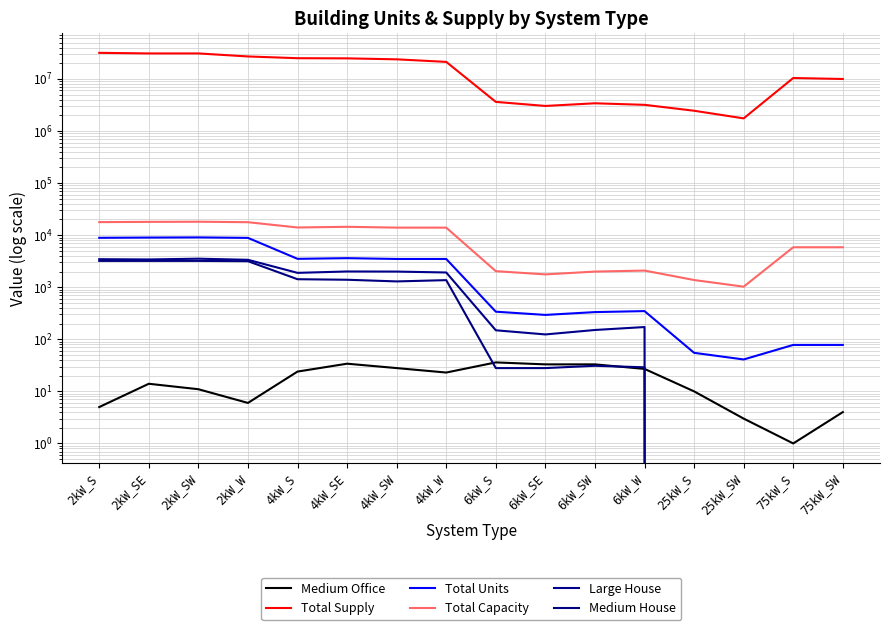

Reading left to right, what are all the values shown in this chart?

Medium Office: 2kW_S=5.0	2kW_SE=14.0	2kW_SW=11.0	2kW_W=6.0	4kW_S=24.0	4kW_SE=34.0	4kW_SW=28.0	4kW_W=23.0	6kW_S=36.0	6kW_SE=33.0	6kW_SW=33.0	6kW_W=27.0	25kW_S=10.0	25kW_SW=3.0	75kW_S=1.0	75kW_SW=4.0
Total Supply: 2kW_S=31713507.7	2kW_SE=30896192.0	2kW_SW=30901929.0	2kW_W=27028422.3	4kW_S=25020097.2	4kW_SE=24843368.8	4kW_SW=23803252.4	4kW_W=21258172.6	6kW_S=3624706.4	6kW_SE=3029846.7	6kW_SW=3407774.3	6kW_W=3182324.7	25kW_S=2450330.0	25kW_SW=1748232.6	75kW_S=10425040.5	75kW_SW=9977717.5
Total Units: 2kW_S=8898.0	2kW_SE=8994.0	2kW_SW=9059.0	2kW_W=8867.0	4kW_S=3510.0	4kW_SE=3616.0	4kW_SW=3489.0	4kW_W=3487.0	6kW_S=339.0	6kW_SE=294.0	6kW_SW=333.0	6kW_W=348.0	25kW_S=55.0	25kW_SW=41.0	75kW_S=78.0	75kW_SW=78.0
Total Capacity: 2kW_S=17796.0	2kW_SE=17988.0	2kW_SW=18118.0	2kW_W=17734.0	4kW_S=14040.0	4kW_SE=14464.0	4kW_SW=13956.0	4kW_W=13948.0	6kW_S=2034.0	6kW_SE=1764.0	6kW_SW=1998.0	6kW_W=2088.0	25kW_S=1375.0	25kW_SW=1025.0	75kW_S=5850.0	75kW_SW=5850.0
Large House: 2kW_S=3454.0	2kW_SE=3415.0	2kW_SW=3533.0	2kW_W=3362.0	4kW_S=1888.0	4kW_SE=2007.0	4kW_SW=1998.0	4kW_W=1919.0	6kW_S=149.0	6kW_SE=124.0	6kW_SW=151.0	6kW_W=172.0	25kW_S=0.0	25kW_SW=0.0	75kW_S=0.0	75kW_SW=0.0
Medium House: 2kW_S=3203.0	2kW_SE=3202.0	2kW_SW=3204.0	2kW_W=3161.0	4kW_S=1425.0	4kW_SE=1392.0	4kW_SW=1293.0	4kW_W=1368.0	6kW_S=28.0	6kW_SE=28.0	6kW_SW=31.0	6kW_W=29.0	25kW_S=0.0	25kW_SW=0.0	75kW_S=0.0	75kW_SW=0.0